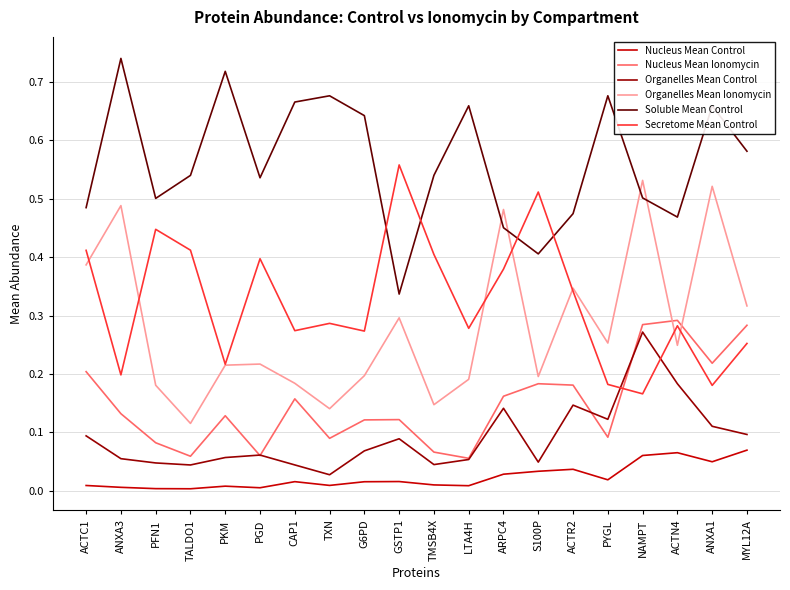

How many Organelles Mean Ionomycin values are between 0 and 1?

20